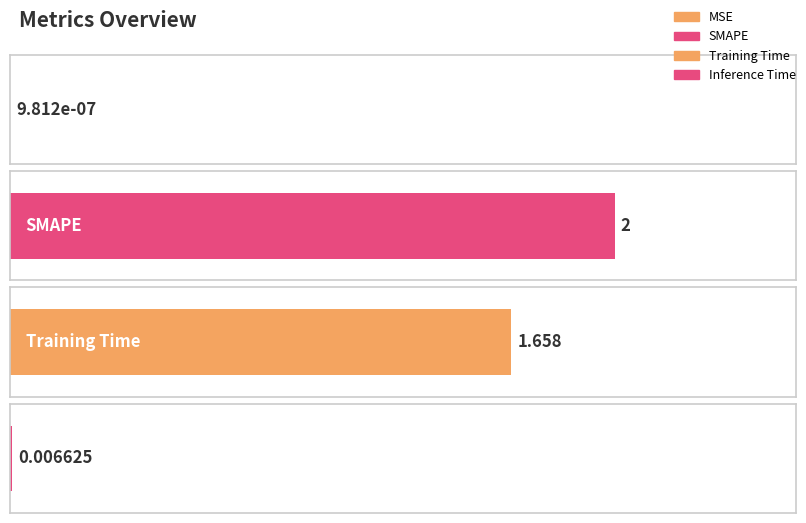

The chart shows a value of 2.0 at SMAPE. True or false?

True